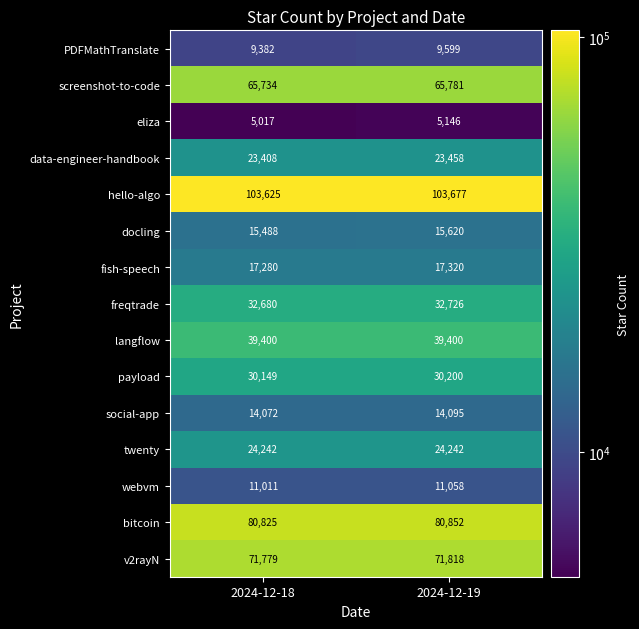

At how many categories does at least one series exceed 75761?

2